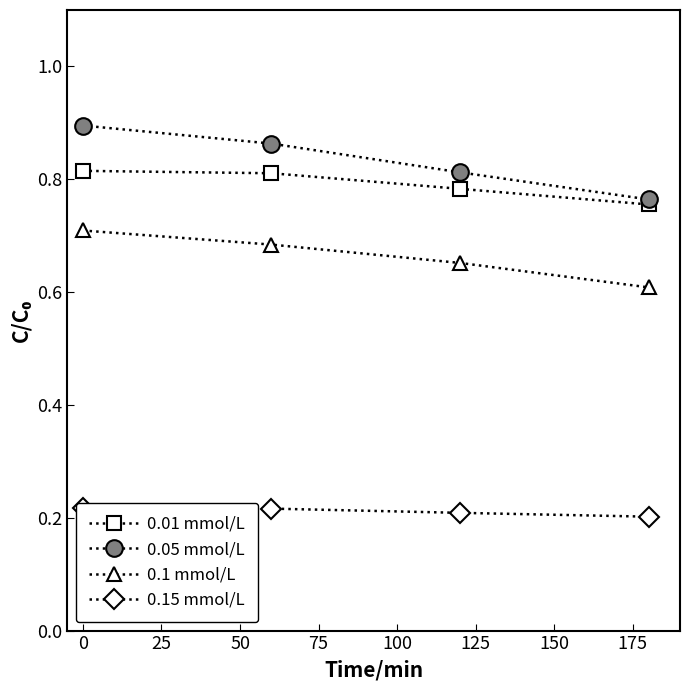

At how many categories does at least one series exceed 0?

4